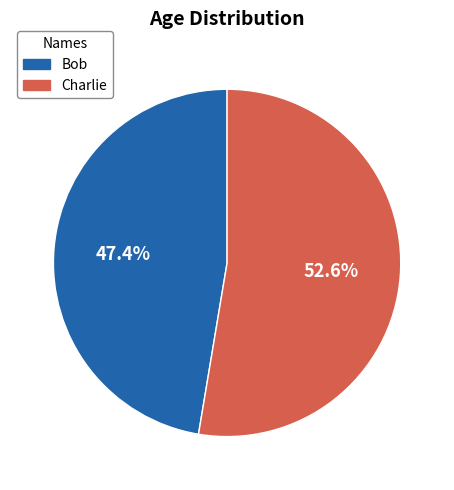

How much of the chart is everything except Charlie?

47.4%